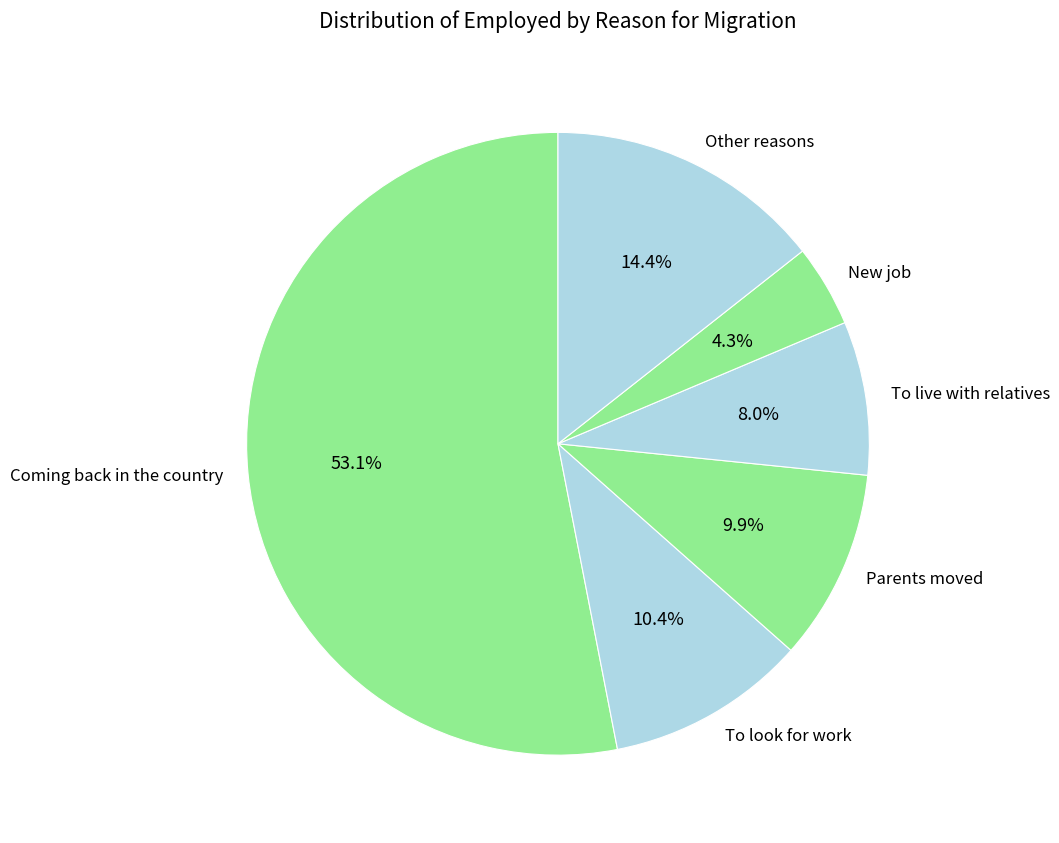

Between New job and To look for work, which is larger?

To look for work